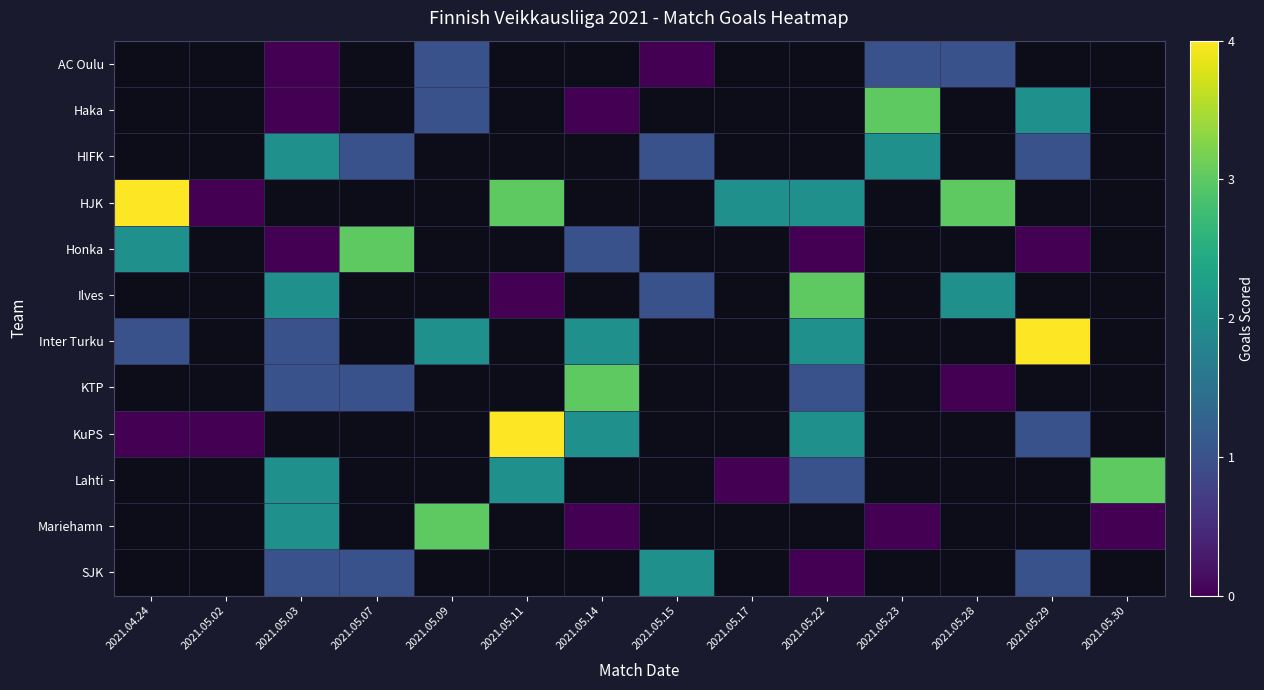

How many values in the Ilves series are below 1?

1